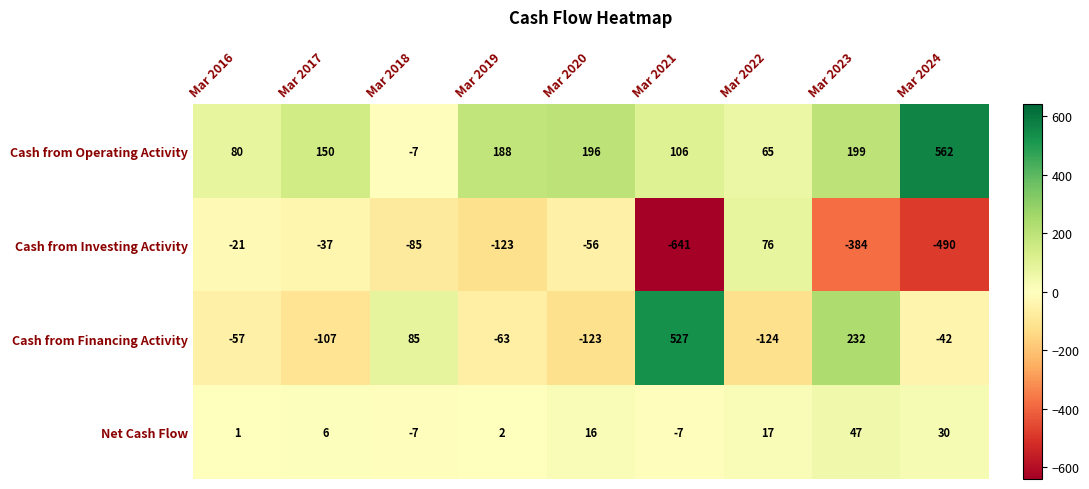

What value does the Cash from Investing Activity series have at Mar 2022?

76